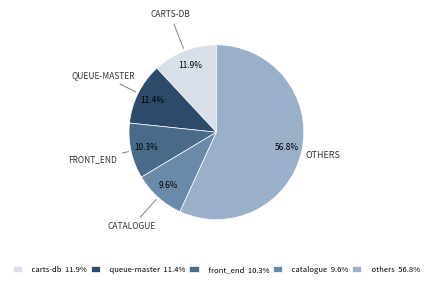

Which slice is the smallest?

catalogue 9.6%